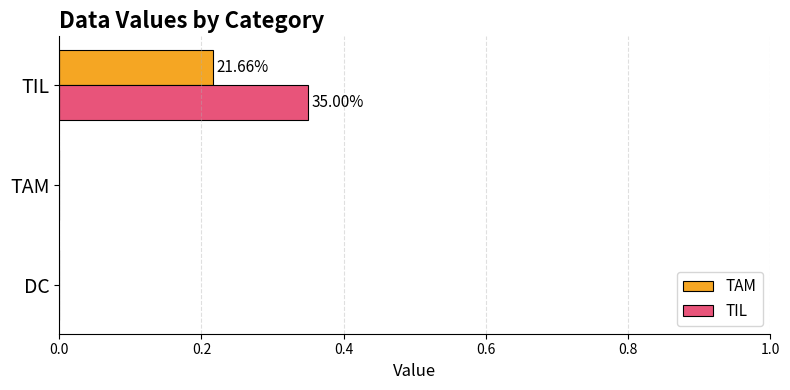

At which category is the sum across all series the highest?

TIL